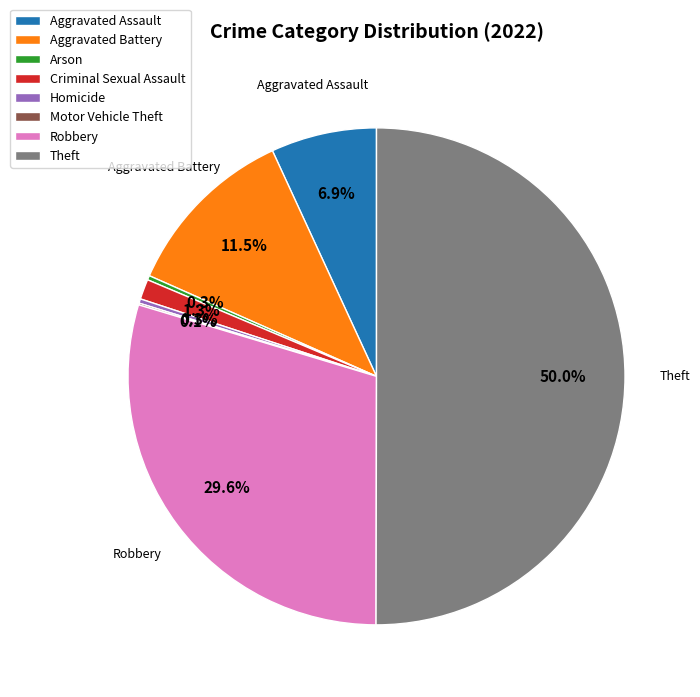

Do Aggravated Assault and Theft together represent more than half of the pie?

Yes